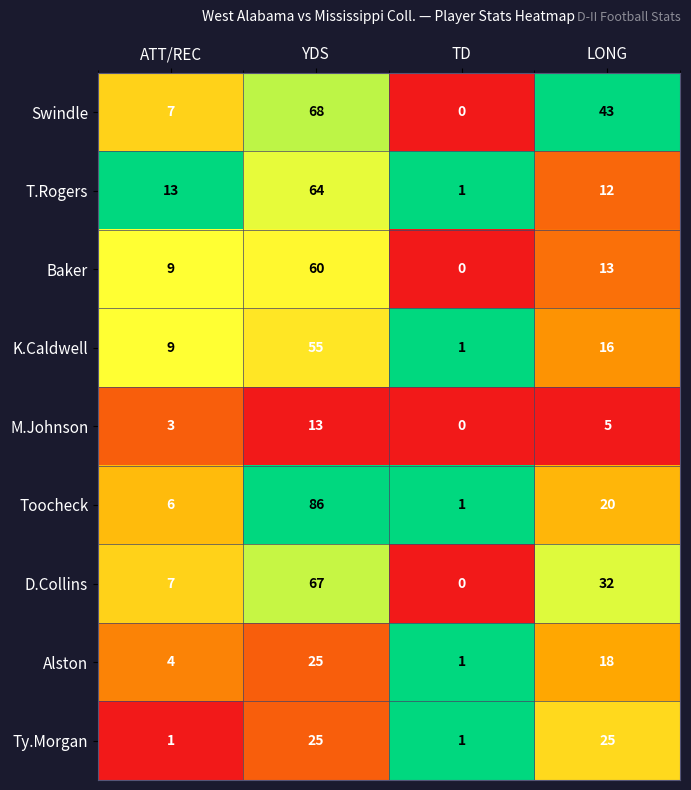

Rank the series at LONG from lowest to highest value.

M.Johnson, T.Rogers, Baker, K.Caldwell, Alston, Toocheck, Ty.Morgan, D.Collins, Swindle